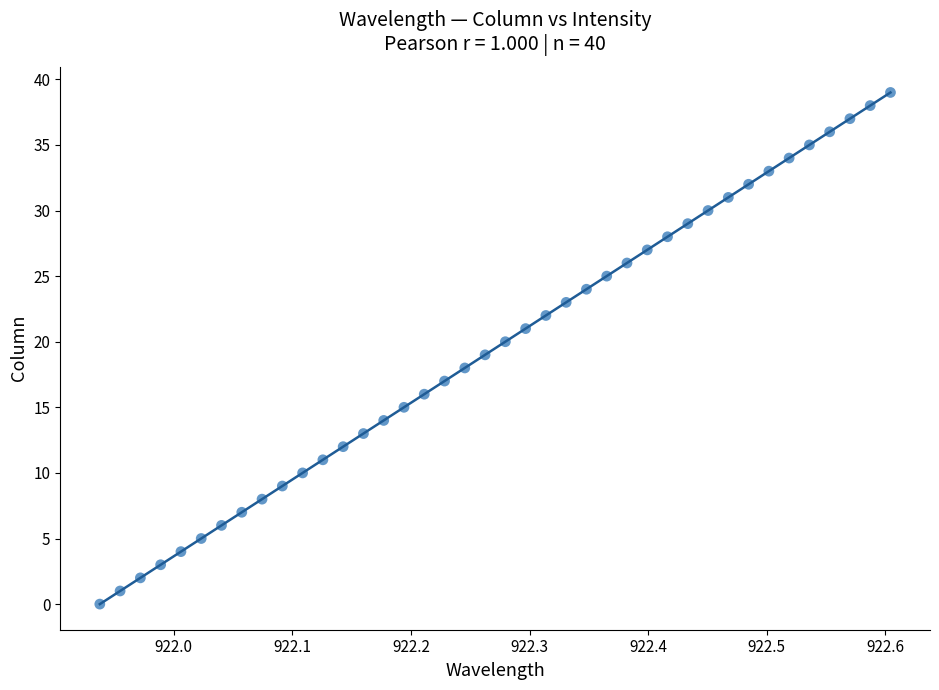

What is the range of Y values (max minus min)?

39